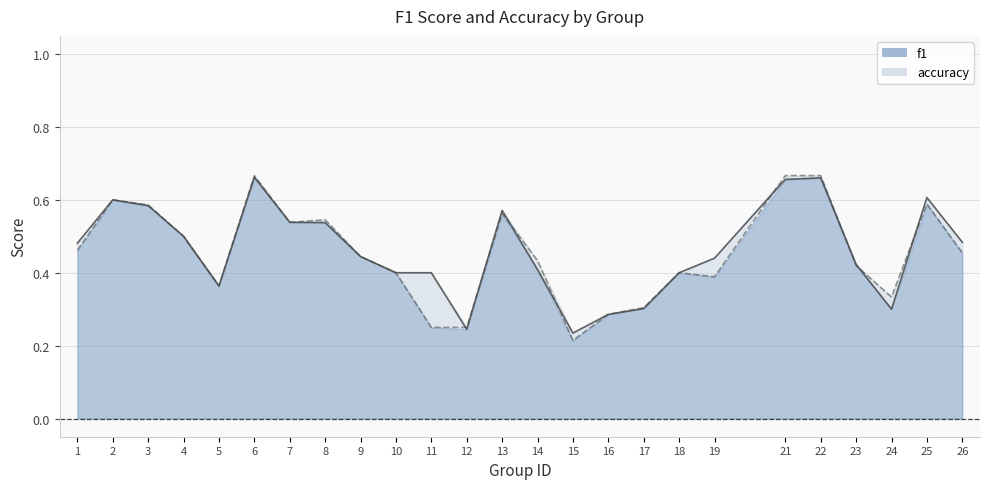

Count the number of data series in this chart.

2